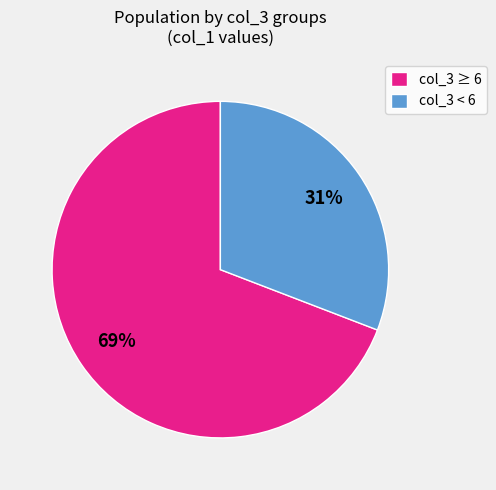

Which category has the biggest portion of the pie?

col_3 ≥ 6